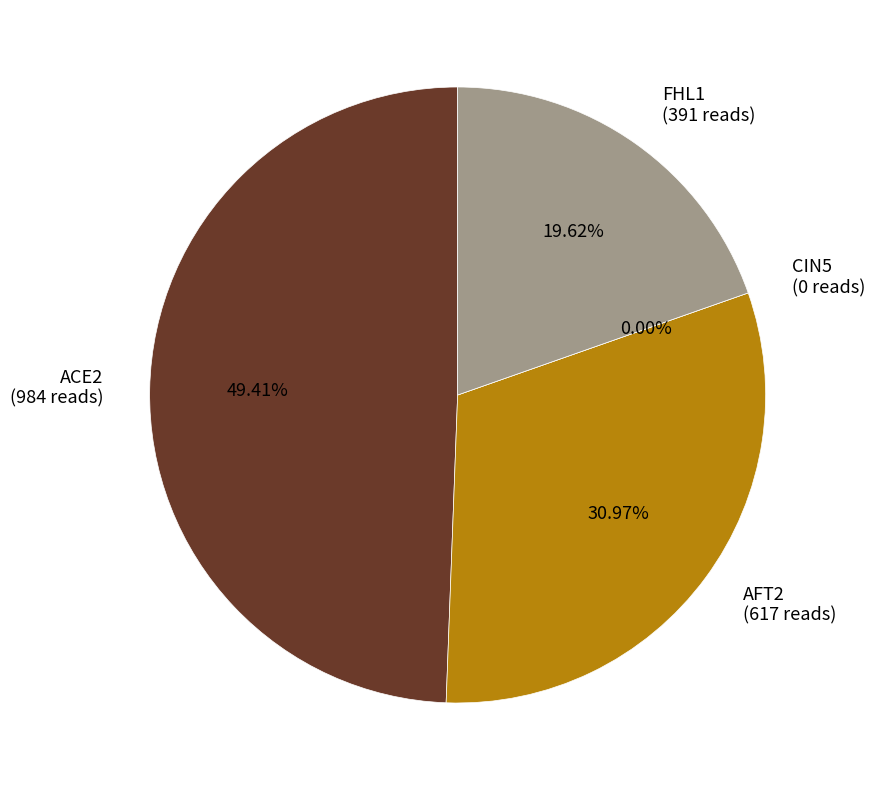

What is the total percentage of ACE2 and CIN5?

49.4%